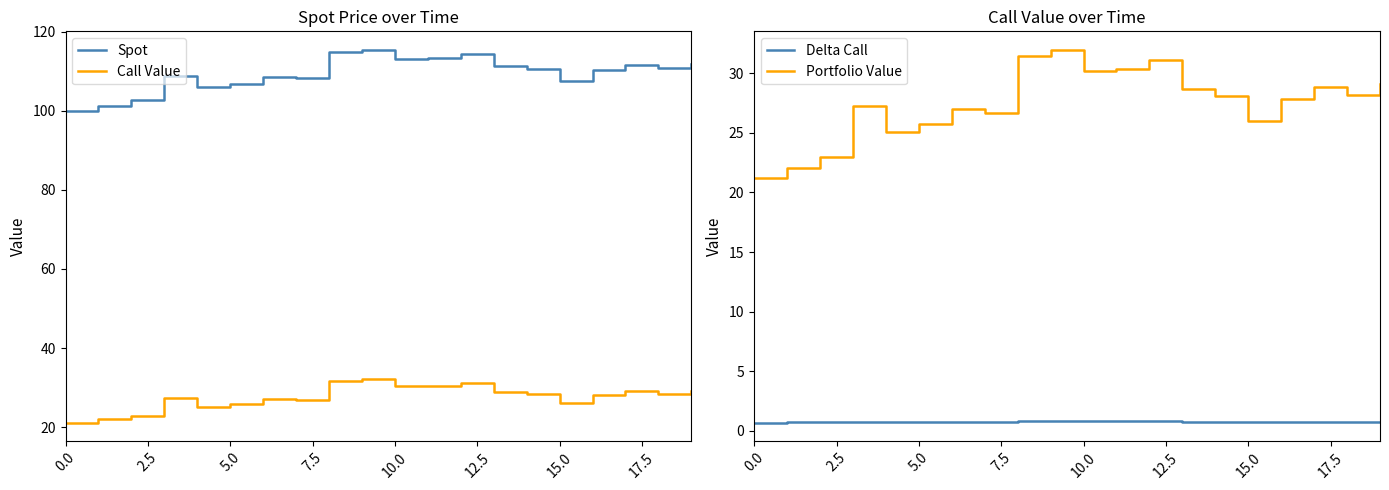

Reading left to right, what are all the values shown in this chart?

Spot: 100.0	101.3	102.7	108.8	105.9	106.8	108.6	108.2	114.7	115.3	113.1	113.3	114.3	111.2	110.5	107.6	110.2	111.6	110.7	111.9
Call Value: 21.2	22.0	23.0	27.4	25.2	25.9	27.1	26.8	31.7	32.2	30.4	30.5	31.3	28.9	28.3	26.2	28.1	29.1	28.4	29.3
Delta Call: 0.7	0.7	0.7	0.7	0.7	0.7	0.7	0.7	0.8	0.8	0.8	0.8	0.8	0.8	0.8	0.7	0.7	0.8	0.8	0.8
Portfolio Value: 21.2	22.0	23.0	27.2	25.1	25.7	27.0	26.7	31.5	32.0	30.2	30.3	31.1	28.7	28.1	26.0	27.8	28.9	28.2	29.1